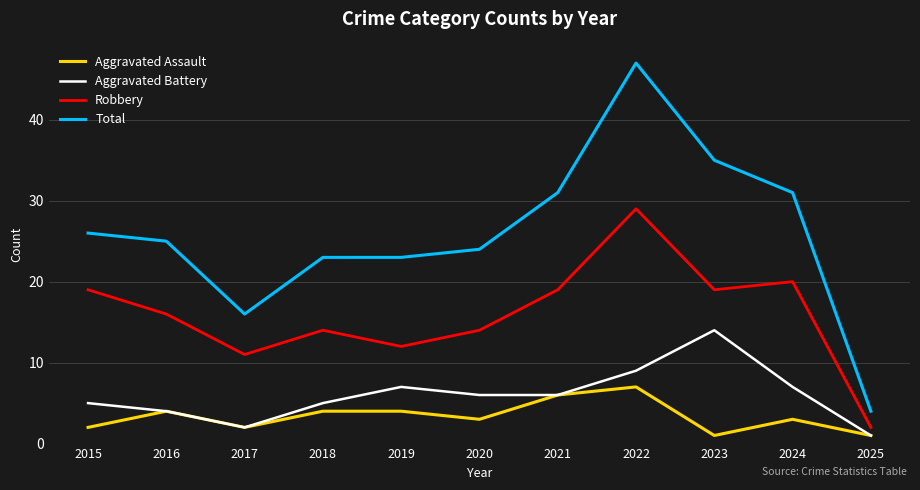

True or false: Aggravated Assault and Robbery intersect in this chart.

False